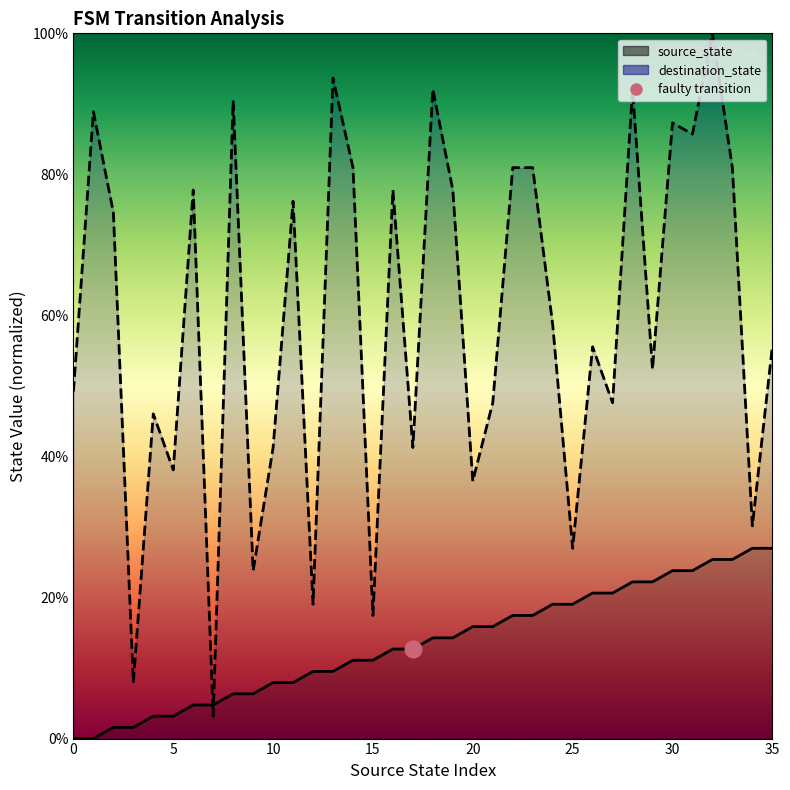

Which series has the largest total across all categories?

destination_state